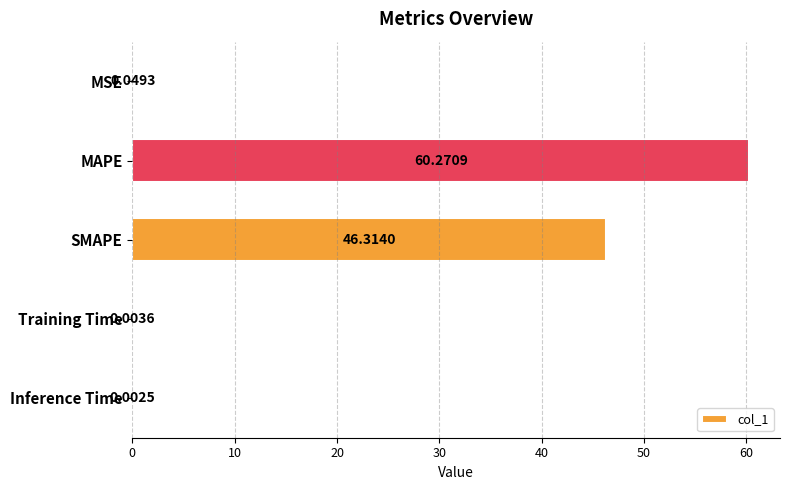

What is the sum of all values?

106.6